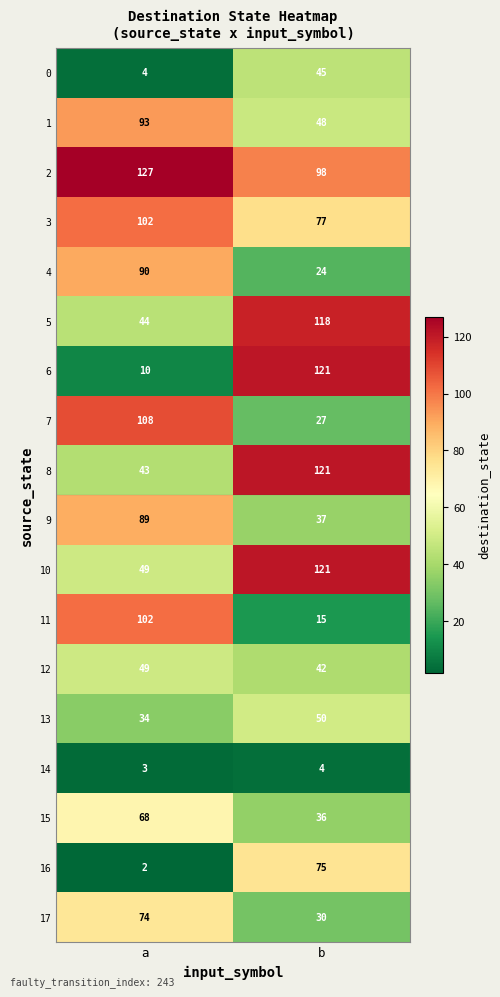

What value does the 10 series have at b, to the nearest 5?

120